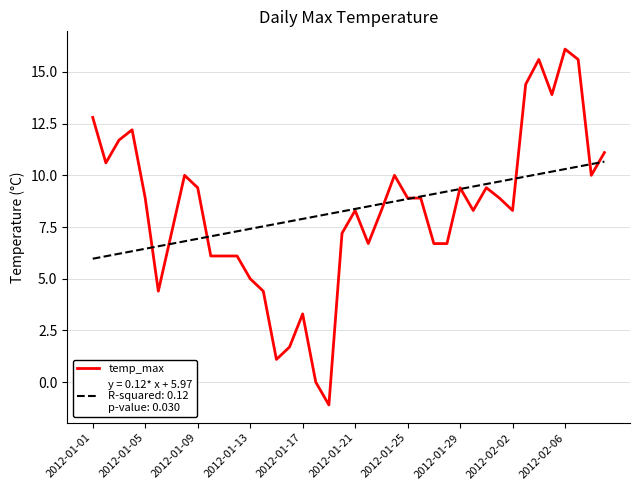

What is the maximum value shown in the chart?

16.1